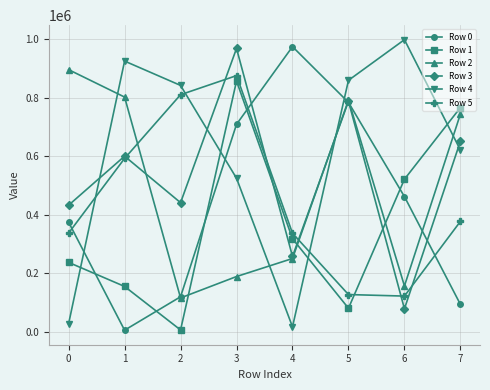

Where do Row 5 and Row 2 first cross each other?

1 and 2